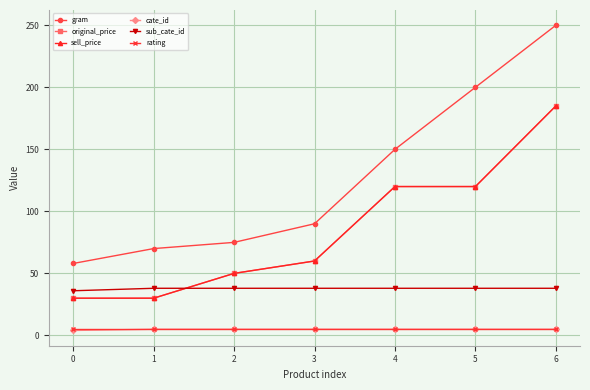

Does the chart have visible grid lines?

Yes